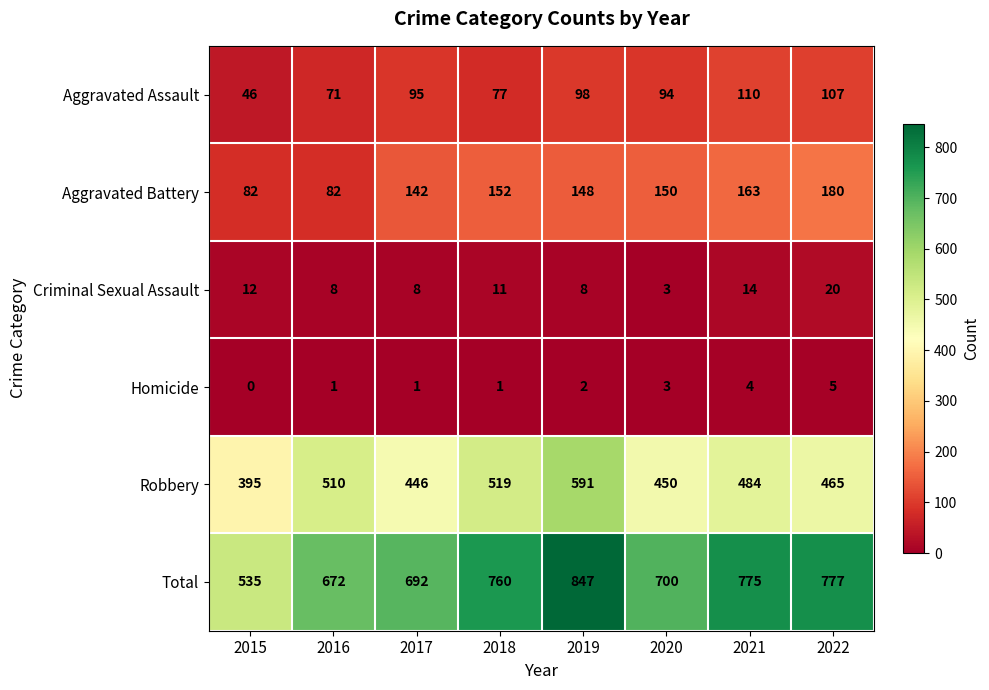

What is the difference between the highest and lowest values at 2017?

691